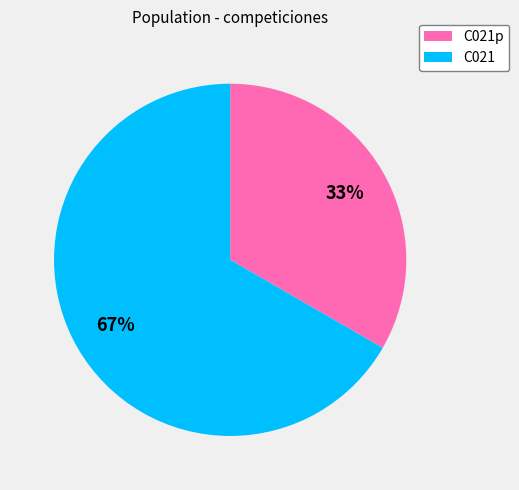

To the nearest percent, what portion does C021 represent?

67%